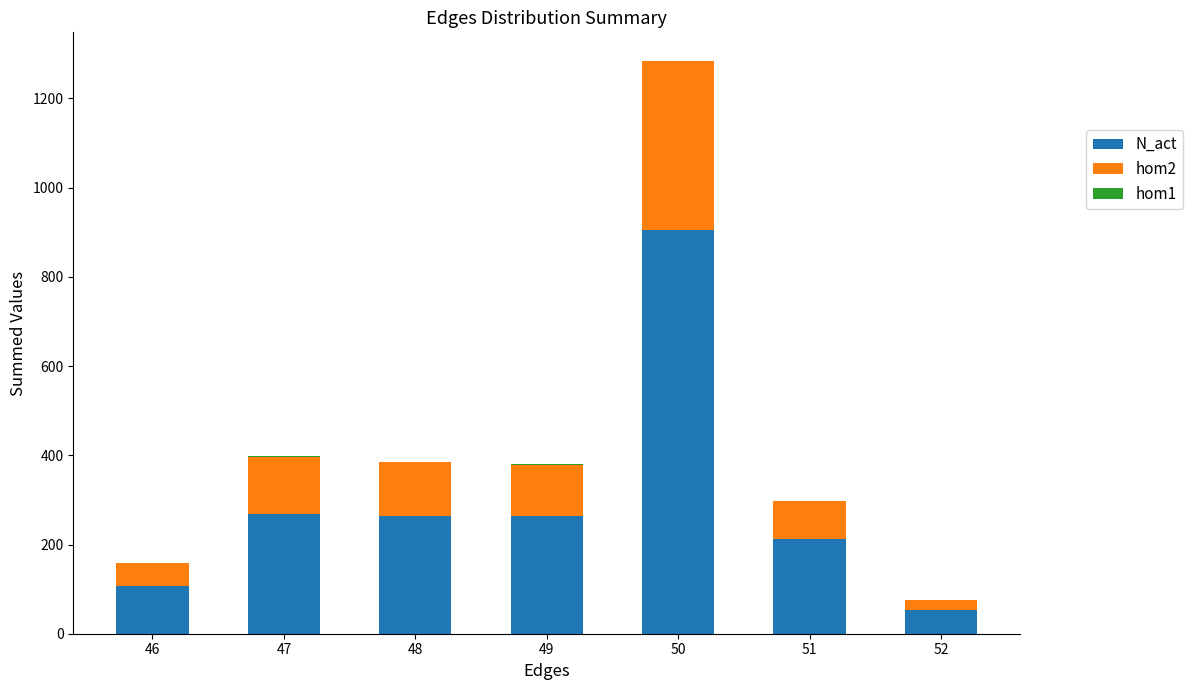

Are the bars grouped side by side (vs. stacked)?

No